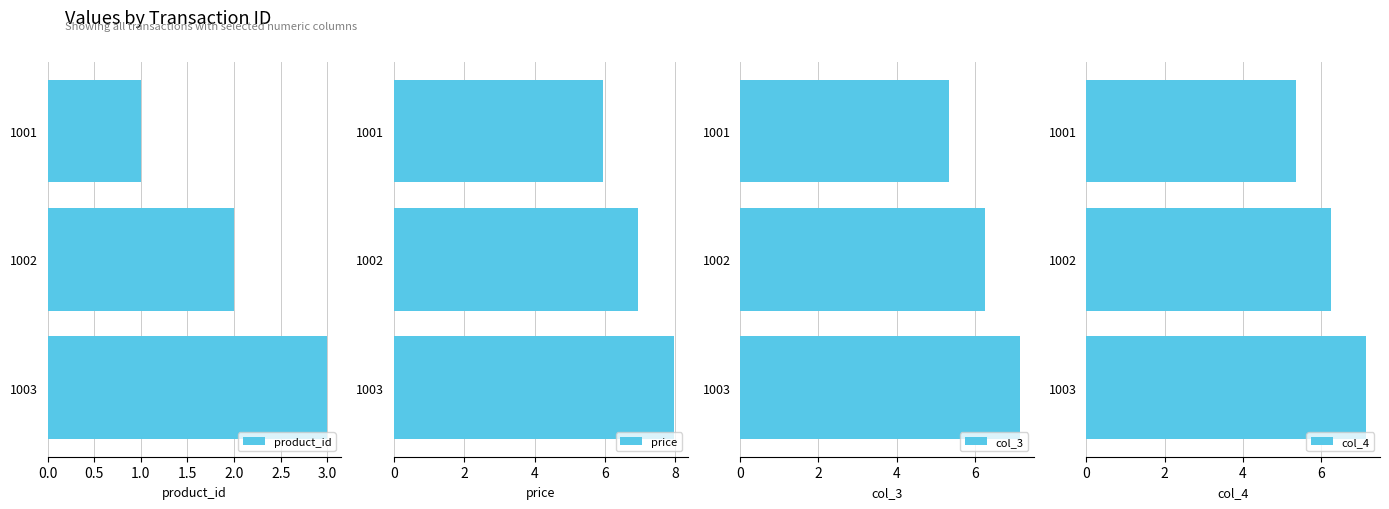

How many data points in col_4 are above 6?

2